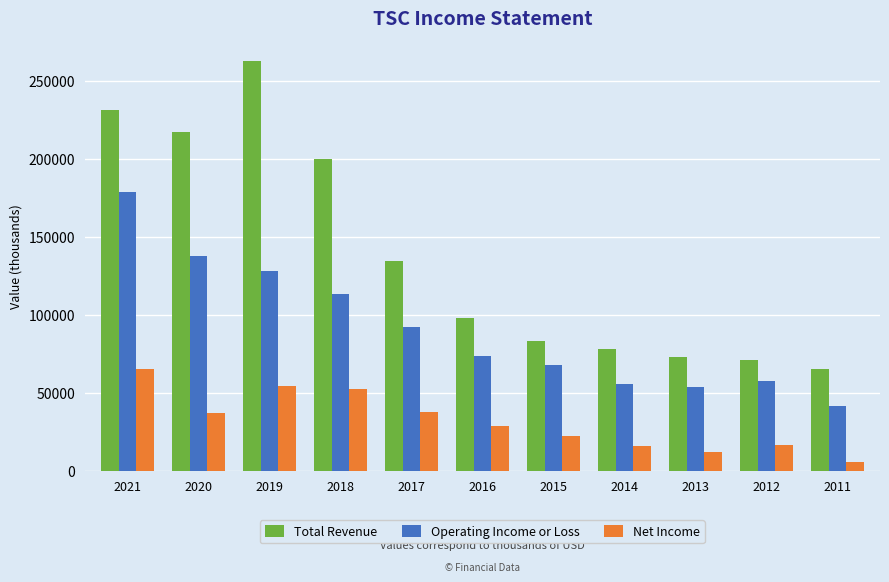

Which series has the largest range (max minus min)?

Total Revenue